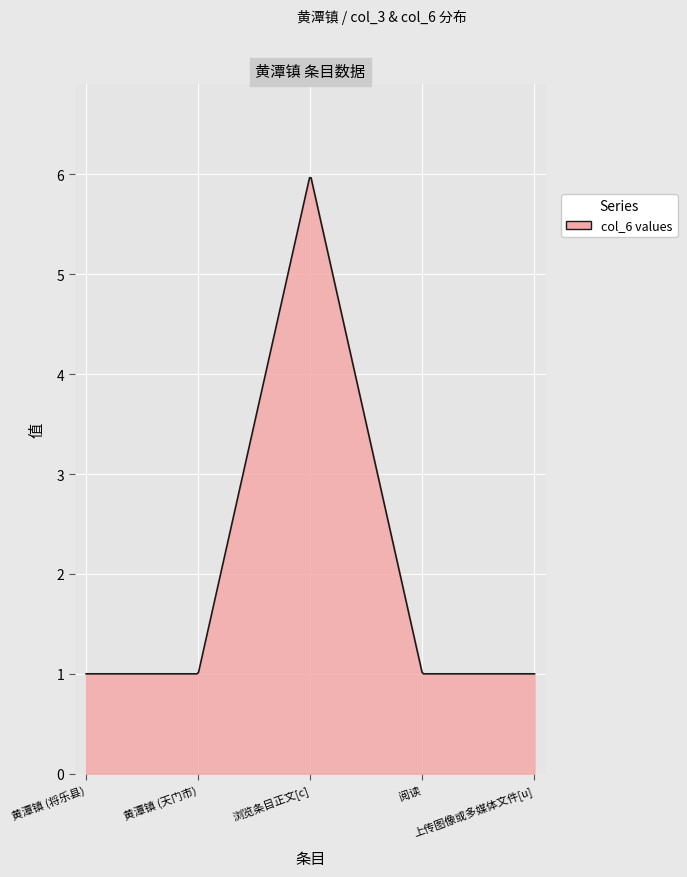

How many lines are shown in the chart?

1